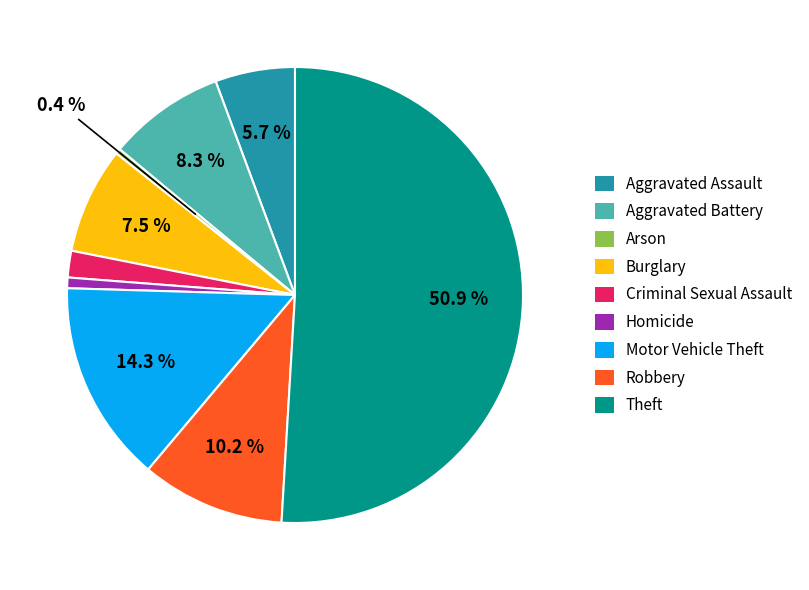

Which category accounts for the majority?

Theft